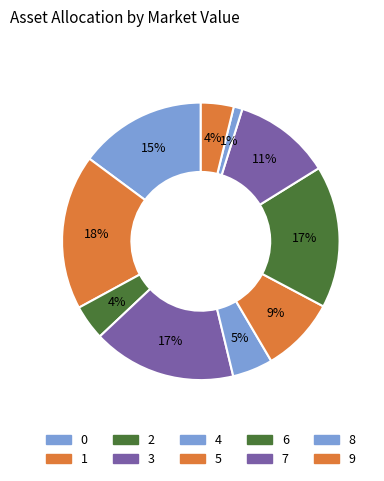

Is it true that 6 is 17% of the pie?

True